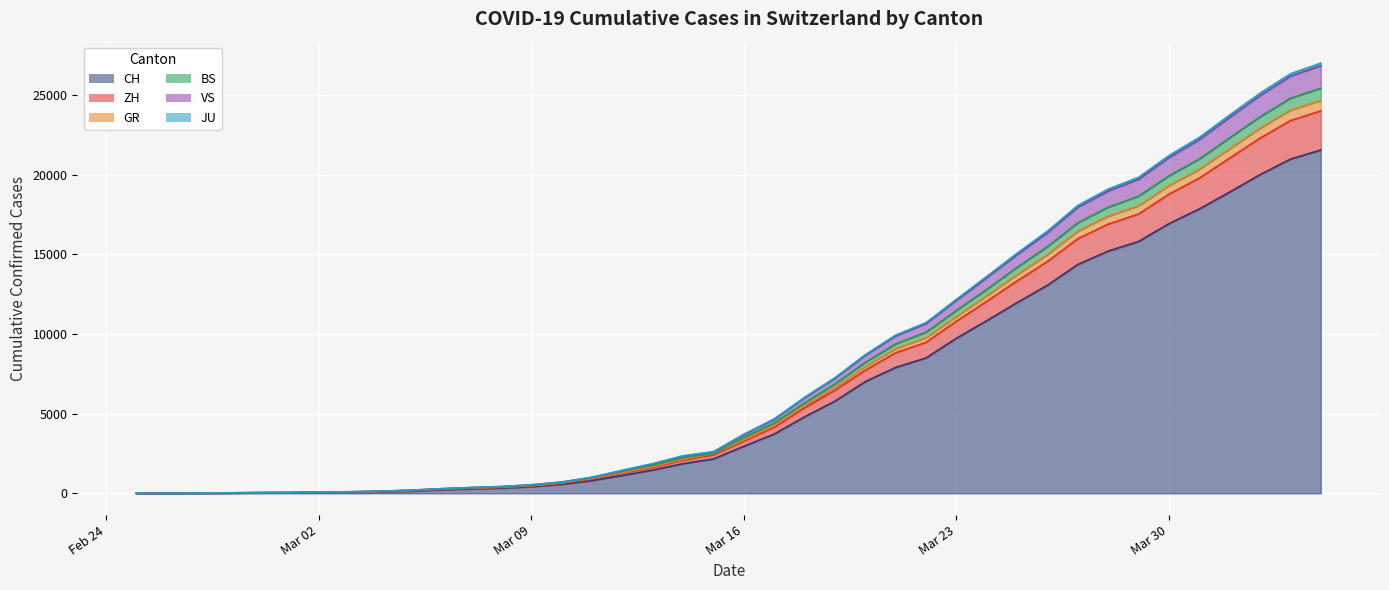

How many lines are shown in the chart?

6